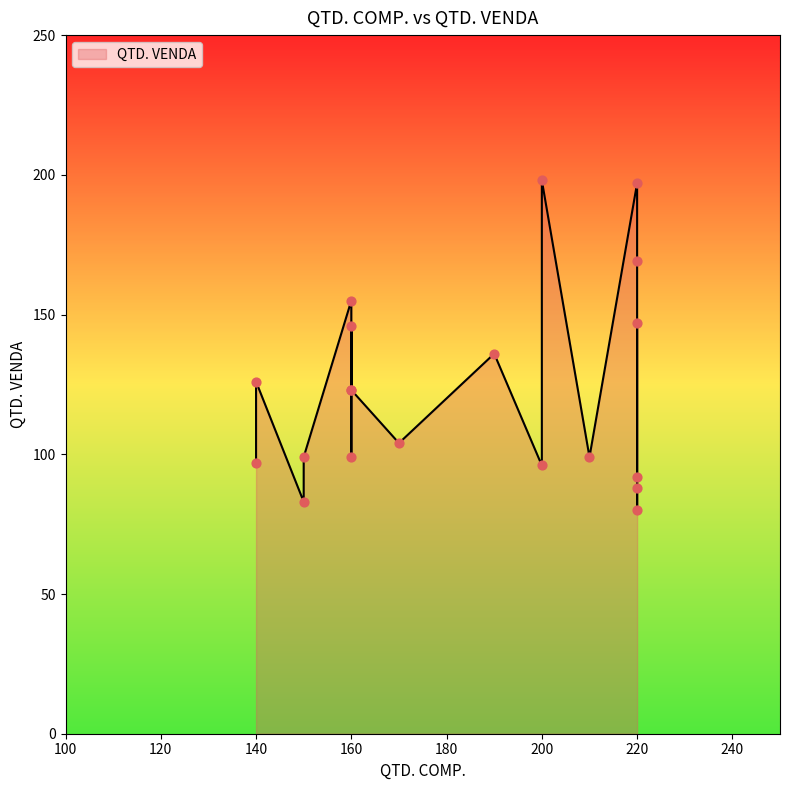

Which has a higher value, 140 or 160?

160